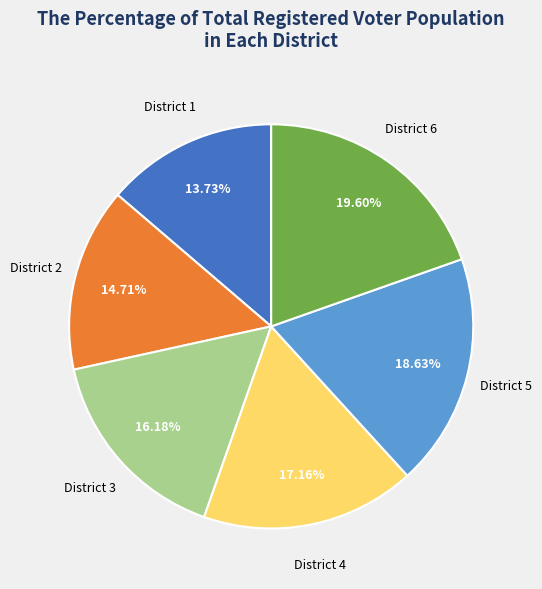

Is there a majority slice in this chart?

No